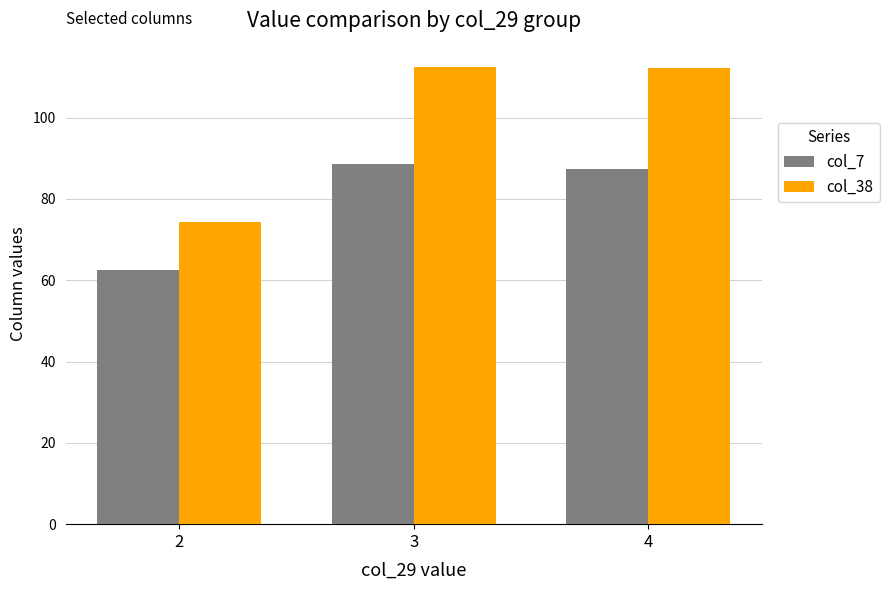

List the labels in order of col_7 value, largest first.

3, 4, 2